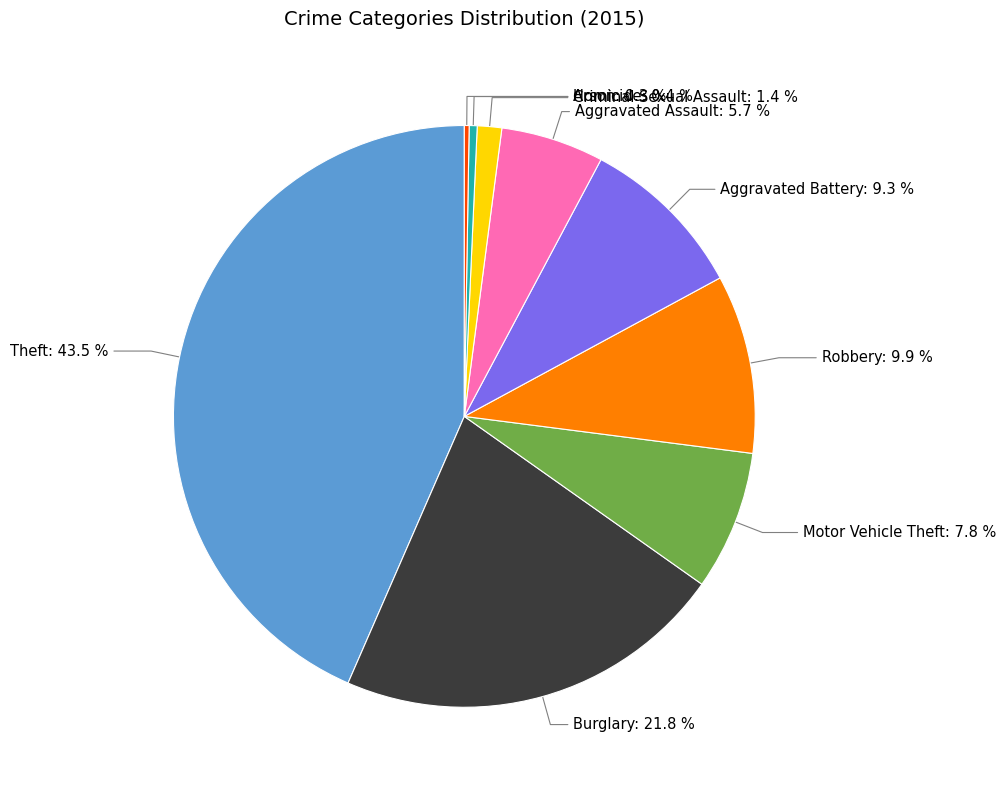

Is there a majority slice in this chart?

No